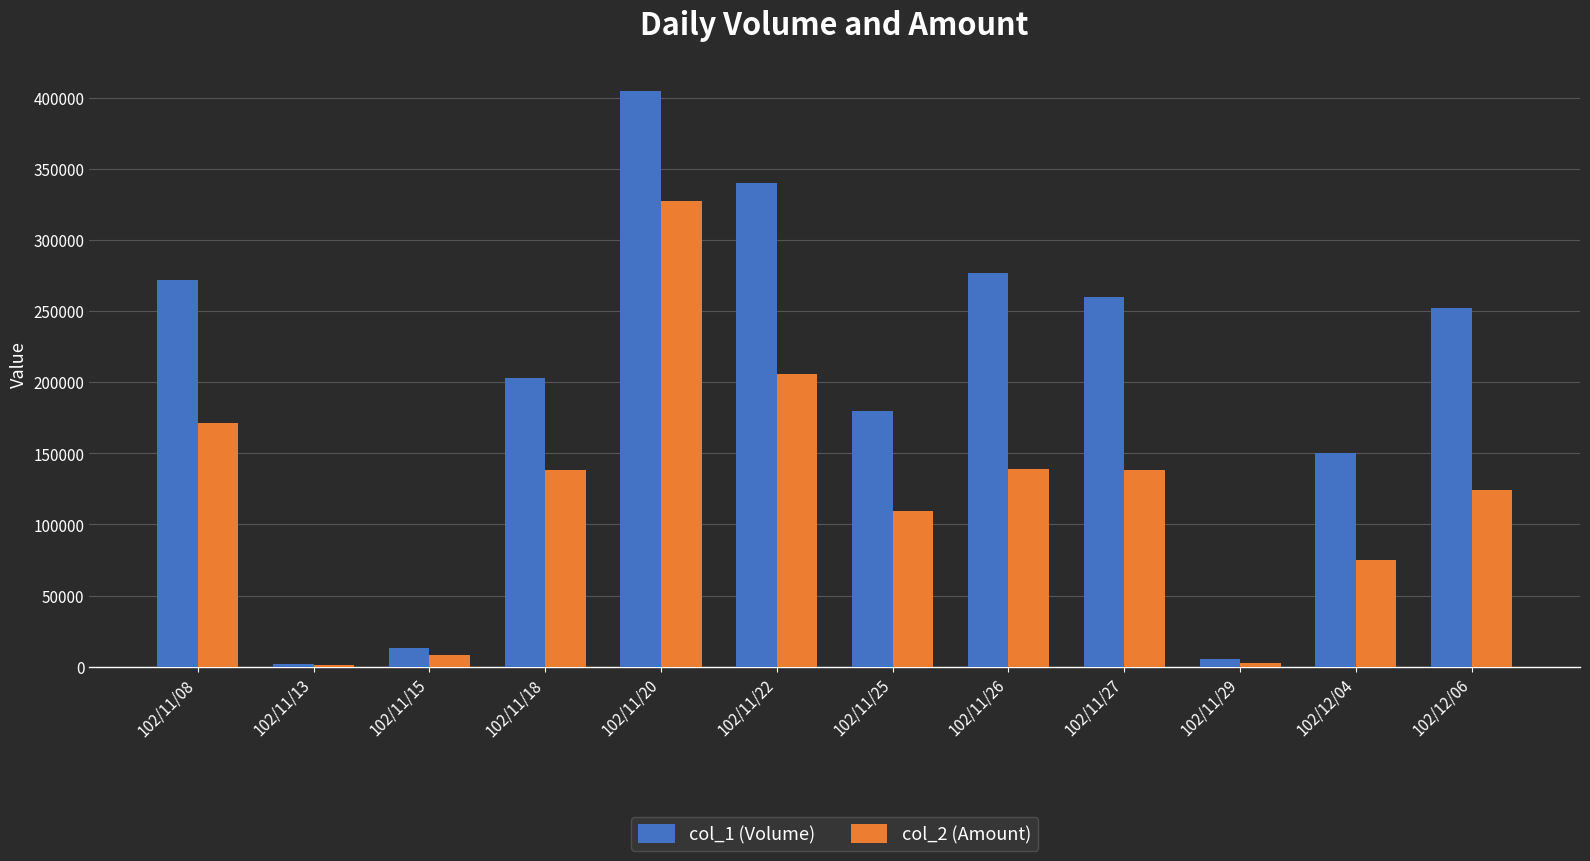

At which label does col_2 (Amount) reach its peak?

102/11/20